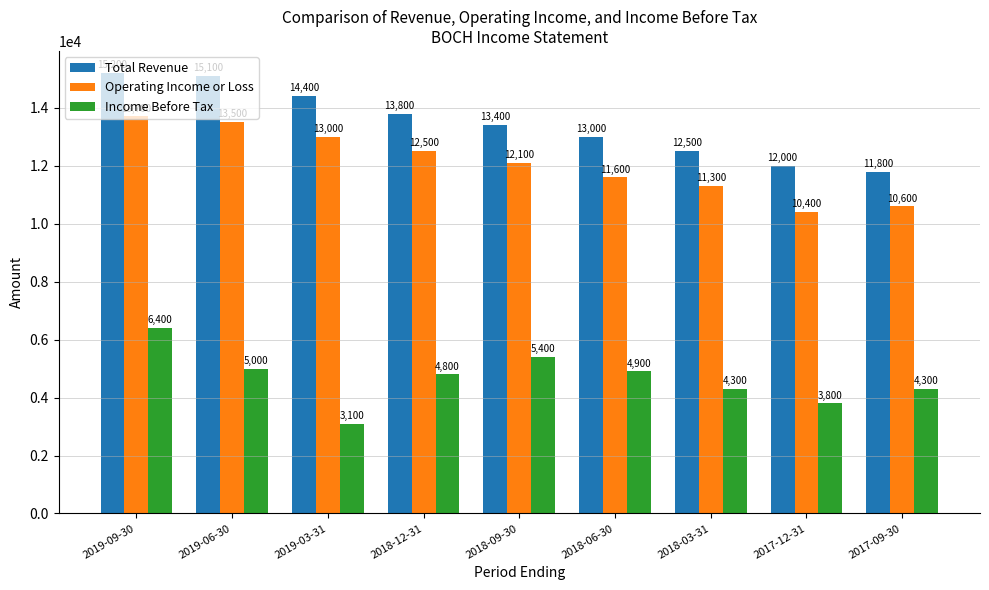

Reading right to left, transcribe all the data shown in this chart.

Total Revenue: 2017-09-30=11800	2017-12-31=12000	2018-03-31=12500	2018-06-30=13000	2018-09-30=13400	2018-12-31=13800	2019-03-31=14400	2019-06-30=15100	2019-09-30=15200
Operating Income or Loss: 2017-09-30=10600	2017-12-31=10400	2018-03-31=11300	2018-06-30=11600	2018-09-30=12100	2018-12-31=12500	2019-03-31=13000	2019-06-30=13500	2019-09-30=13700
Income Before Tax: 2017-09-30=4300	2017-12-31=3800	2018-03-31=4300	2018-06-30=4900	2018-09-30=5400	2018-12-31=4800	2019-03-31=3100	2019-06-30=5000	2019-09-30=6400